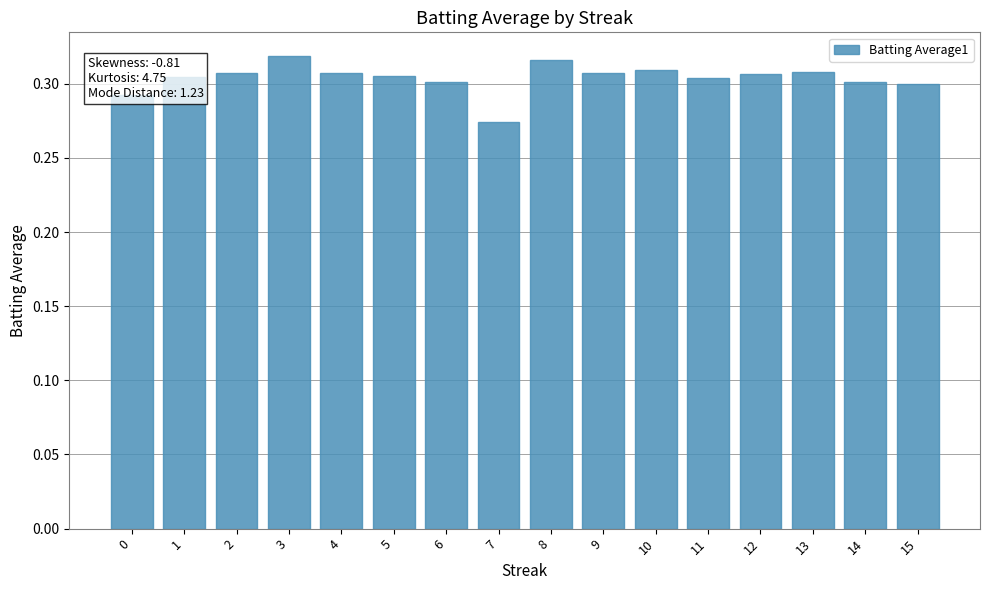

Where is the data nearest to the value 0?

7